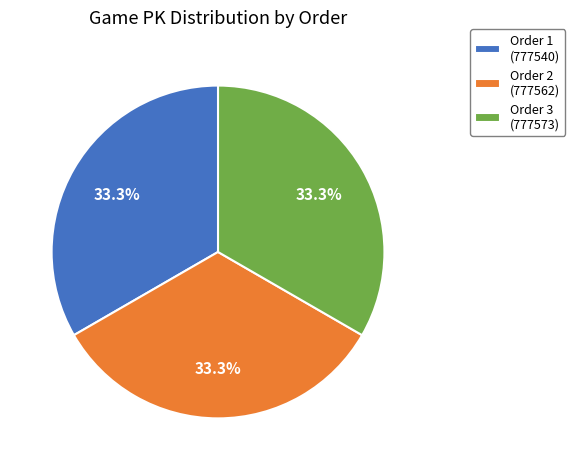

What is the total percentage of Order 3 (777573) and Order 1 (777540)?

66.7%